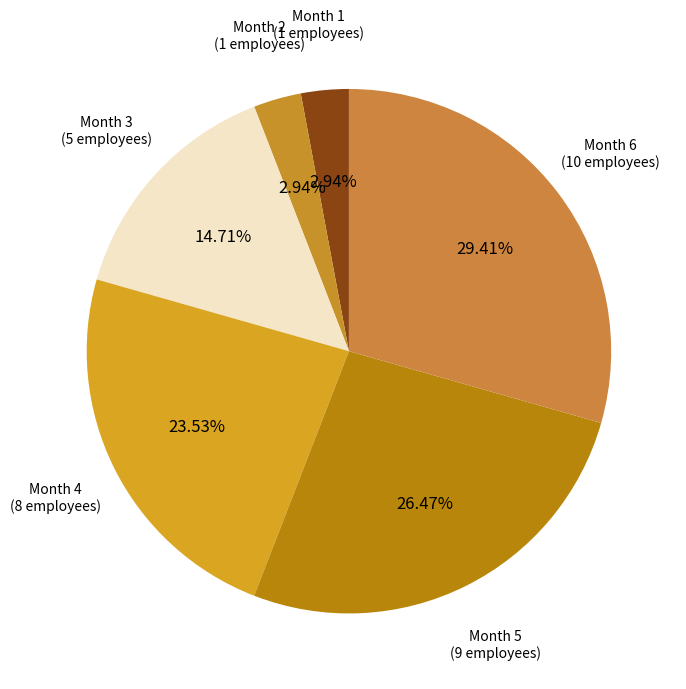

Which slice is the largest?

Month 6